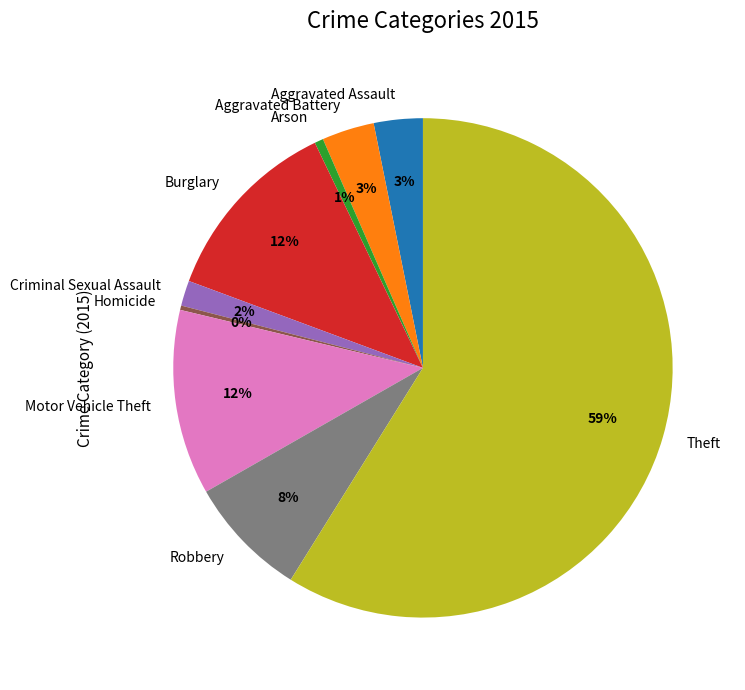

How many segments does this pie chart have?

9